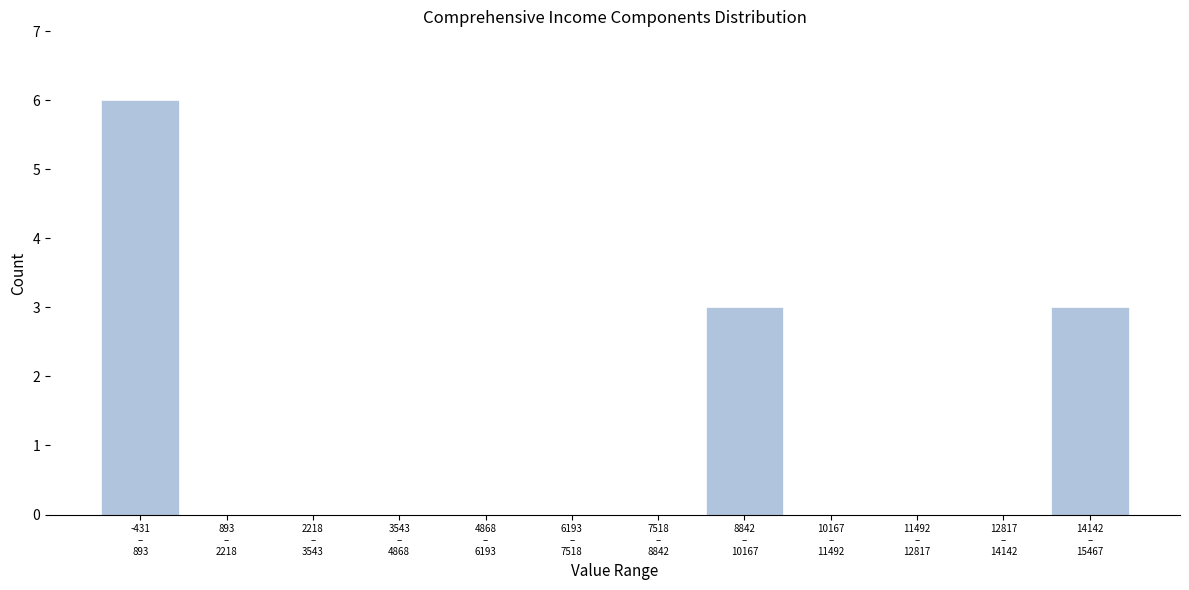

What is the greatest value displayed?

6